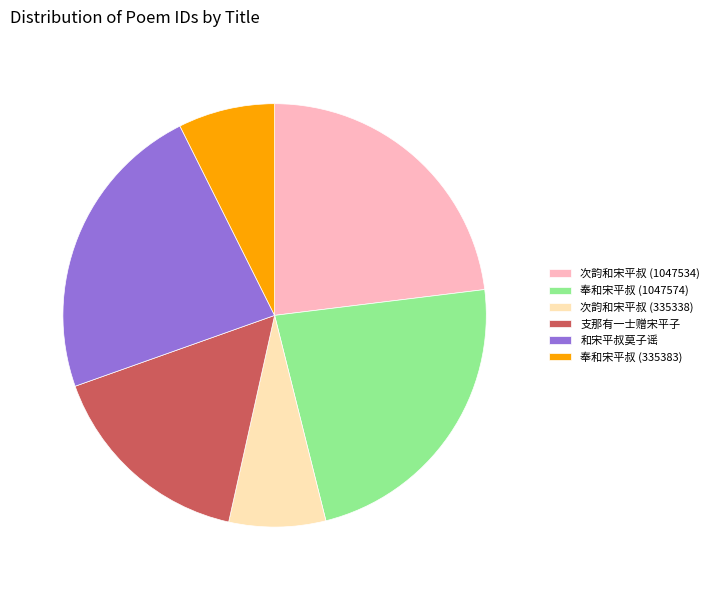

Does 次韵和宋平叔 (1047534) represent more than half of the total?

No